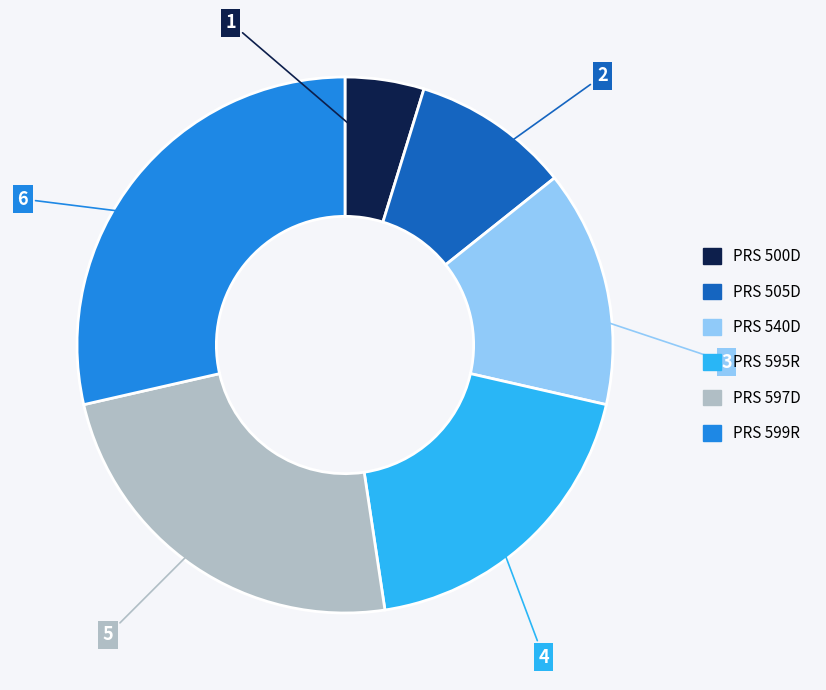

The PRS 595R slice represents 13% of the pie. True or false?

False